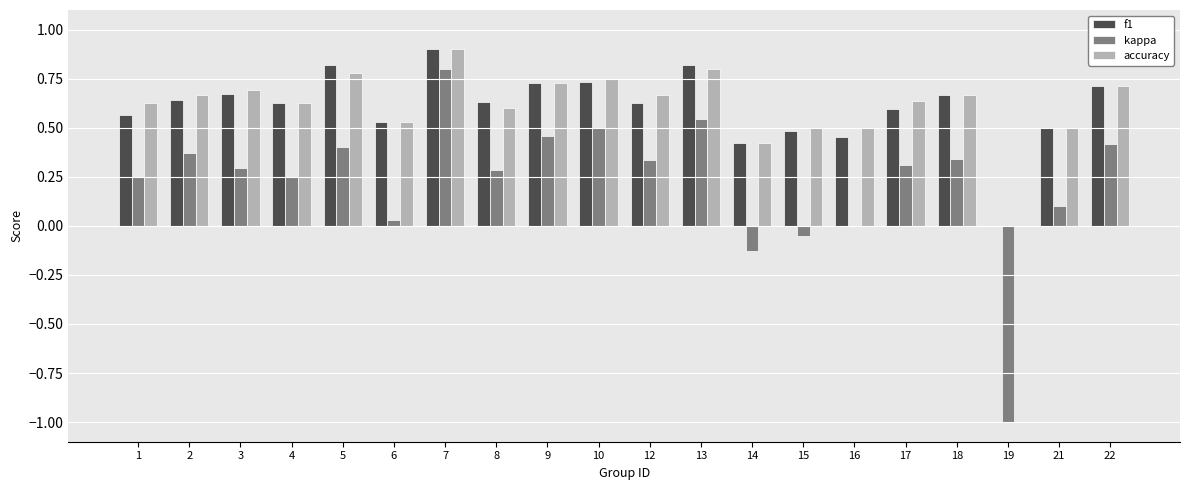

Between 2 and 6, which series saw the biggest shift?

kappa